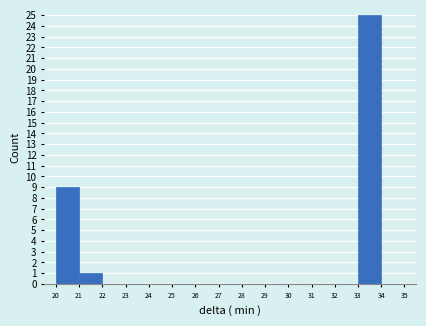

Reading left to right, transcribe this chart: for each bar, give the range it covers on the x-axis and its height. The values are not printed on the chart, so give them approximately, as read against the axis.

20 to 21: 9
21 to 22: 1
22 to 23: 0
23 to 24: 0
24 to 25: 0
25 to 26: 0
26 to 27: 0
27 to 28: 0
28 to 29: 0
29 to 30: 0
30 to 31: 0
31 to 32: 0
32 to 33: 0
33 to 34: 25
34 to 35: 0